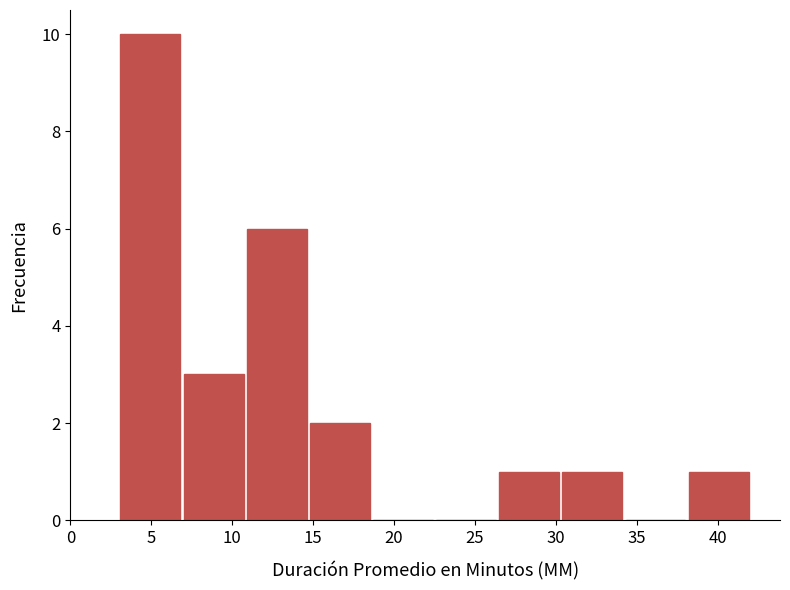

Over which range of the x-axis is the bar tallest?

3.0 to 6.9